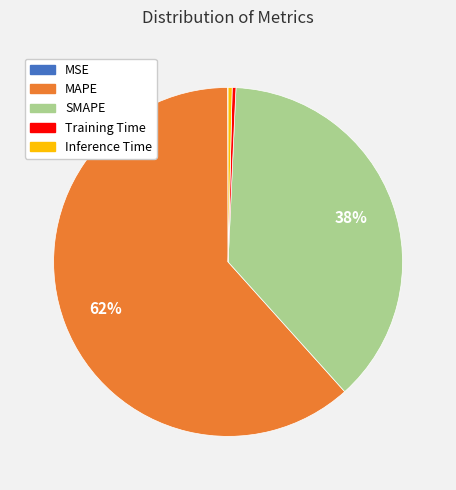

What is the majority slice?

MAPE